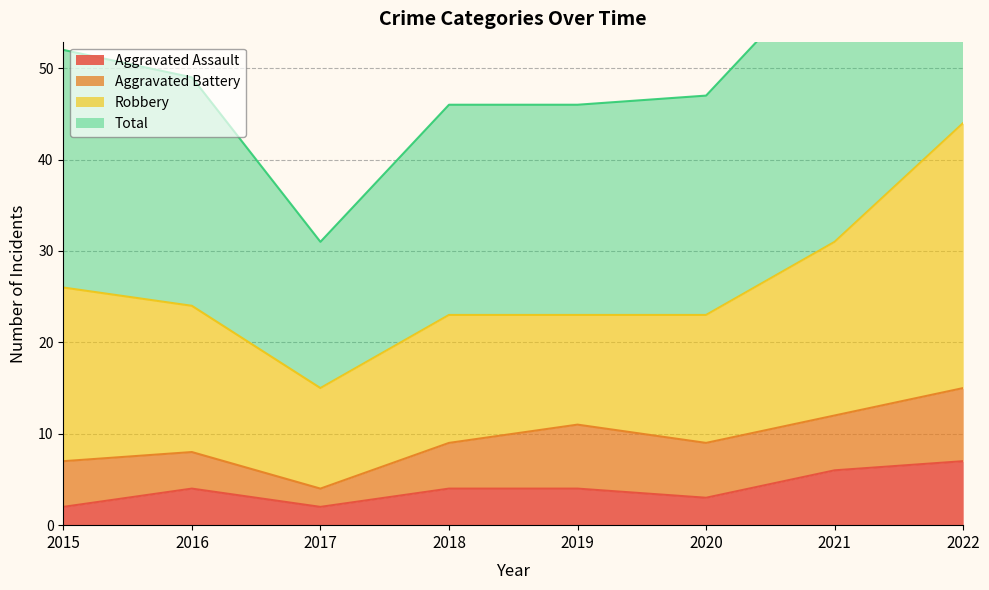

The Aggravated Assault series shows 3 at 2020. True or false?

True